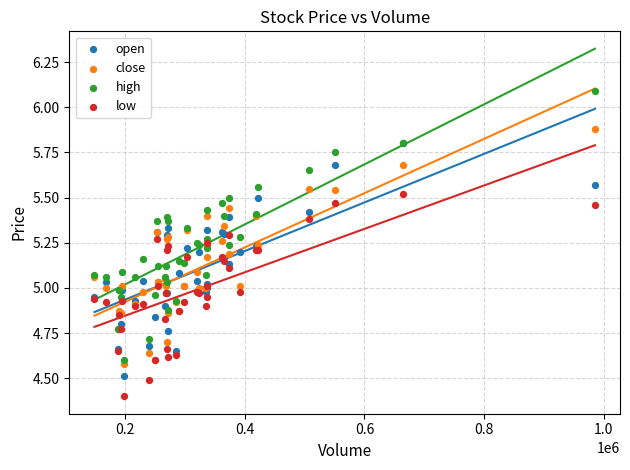

Which series reaches the minimum Y coordinate?

low